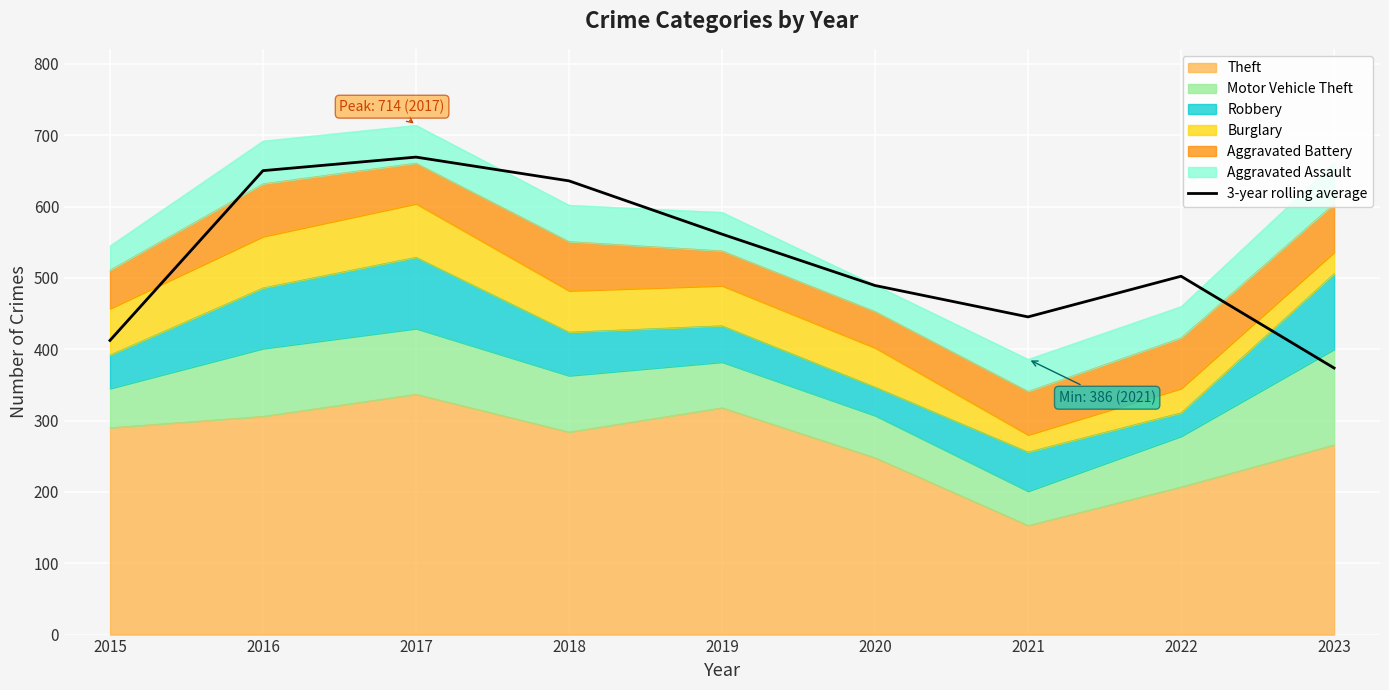

Which label corresponds to the largest value in the chart?

2017